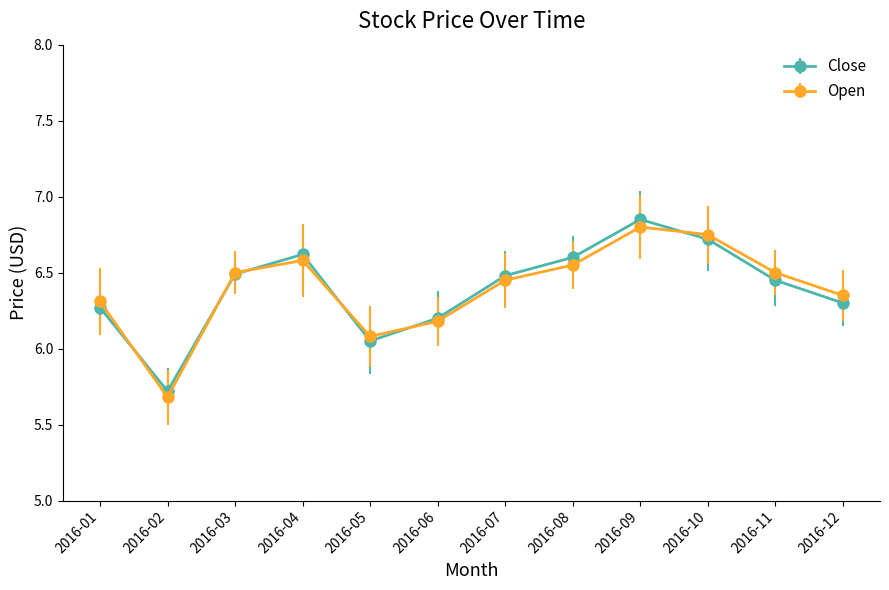

Count the number of data series in this chart.

2